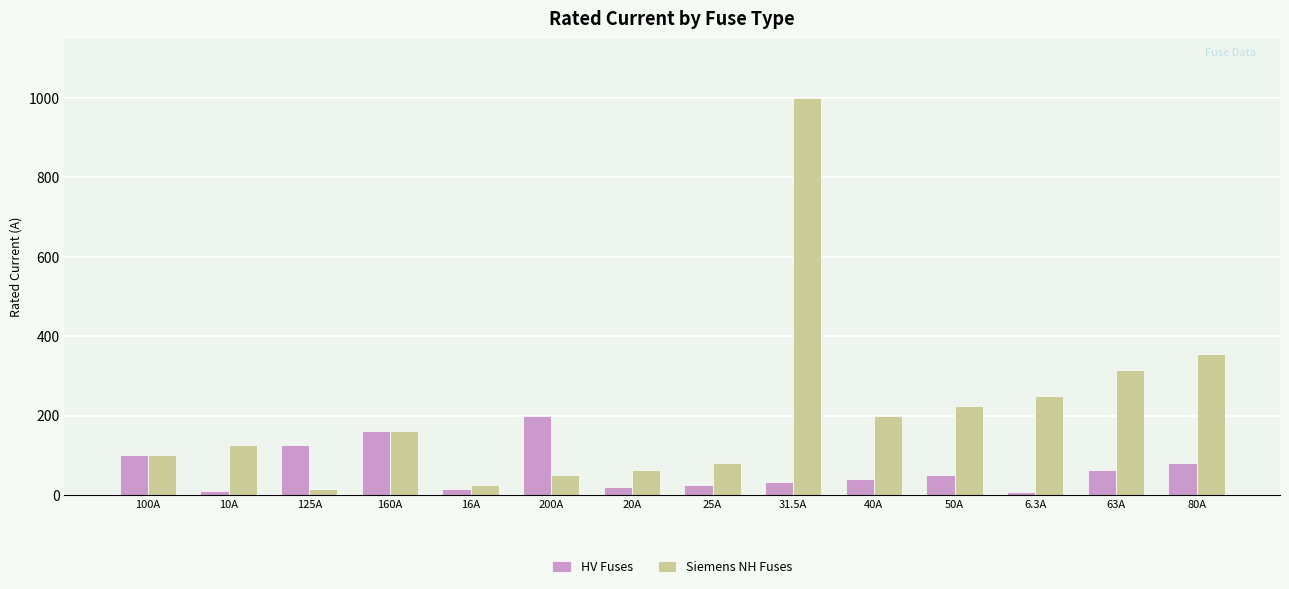

Is the value of HV Fuses at 10A greater than the value of Siemens NH Fuses at 100A?

No